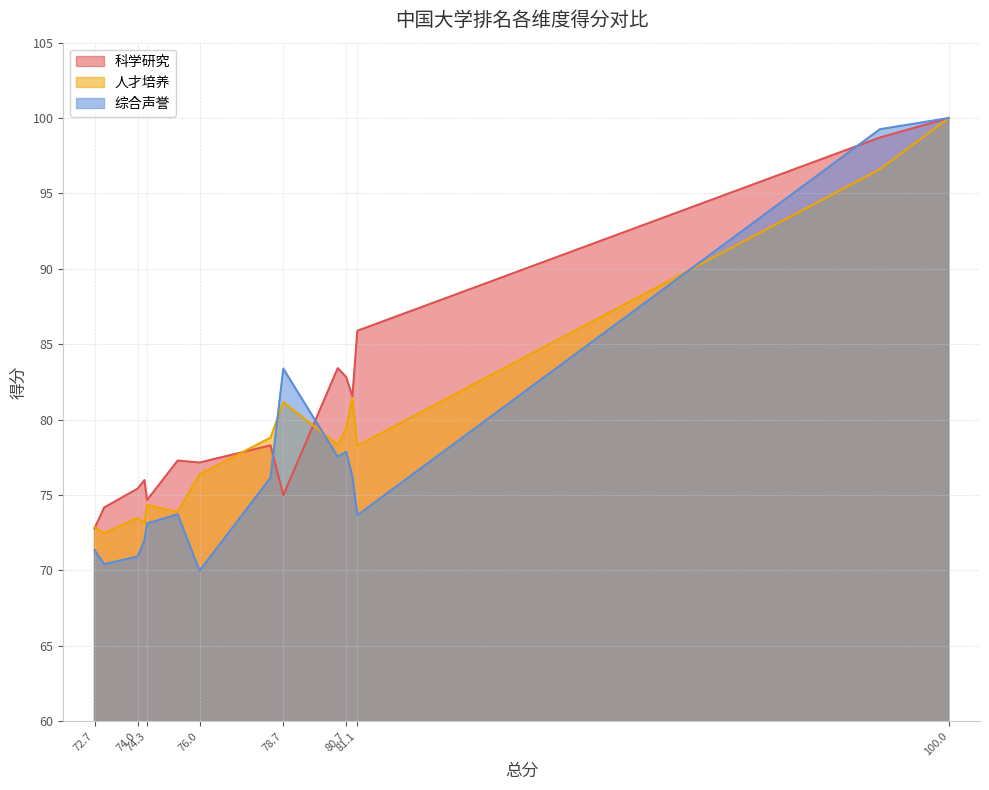

Which series has the widest spread of values?

综合声誉